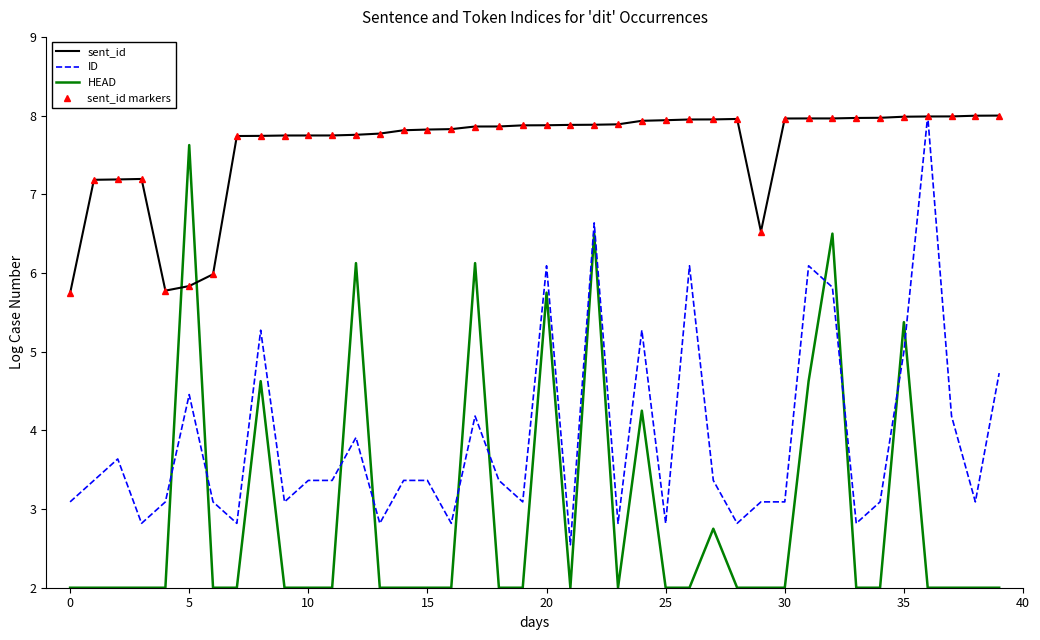

Count the number of data series in this chart.

4